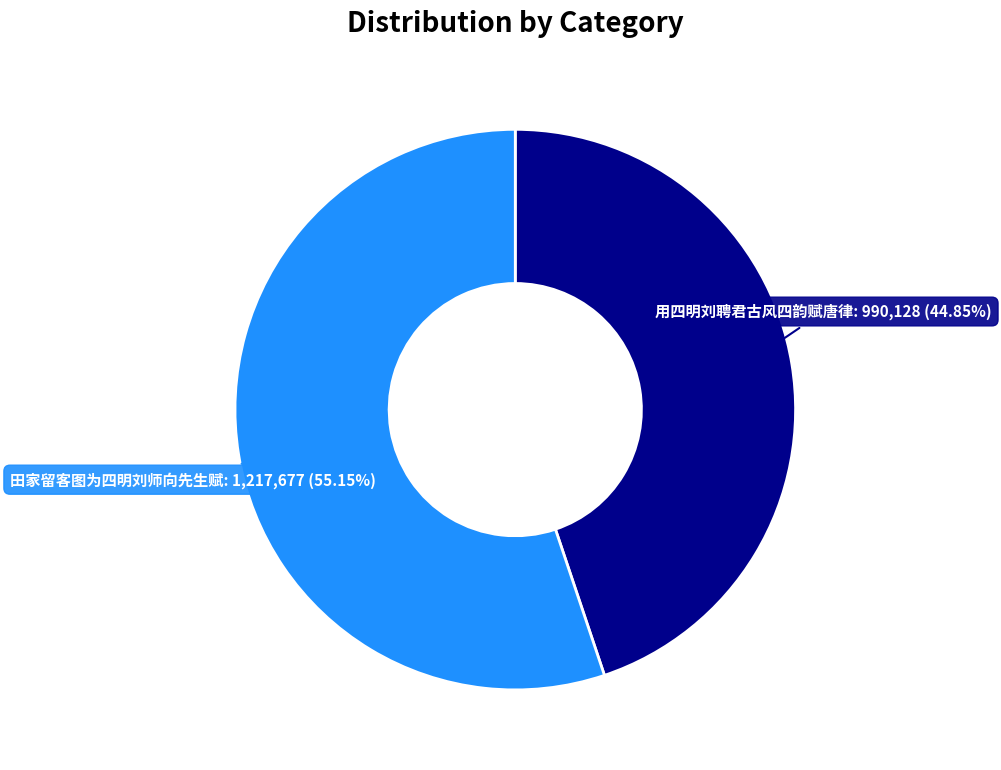

Is there any slice that represents more than half of the pie?

Yes